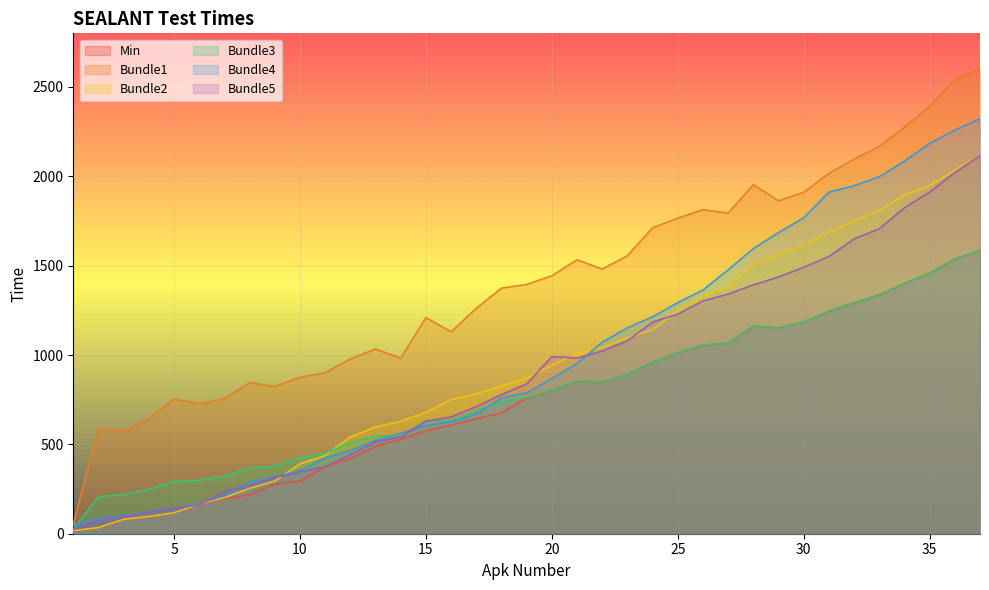

True or false: Min and Bundle4 cross at least once.

False